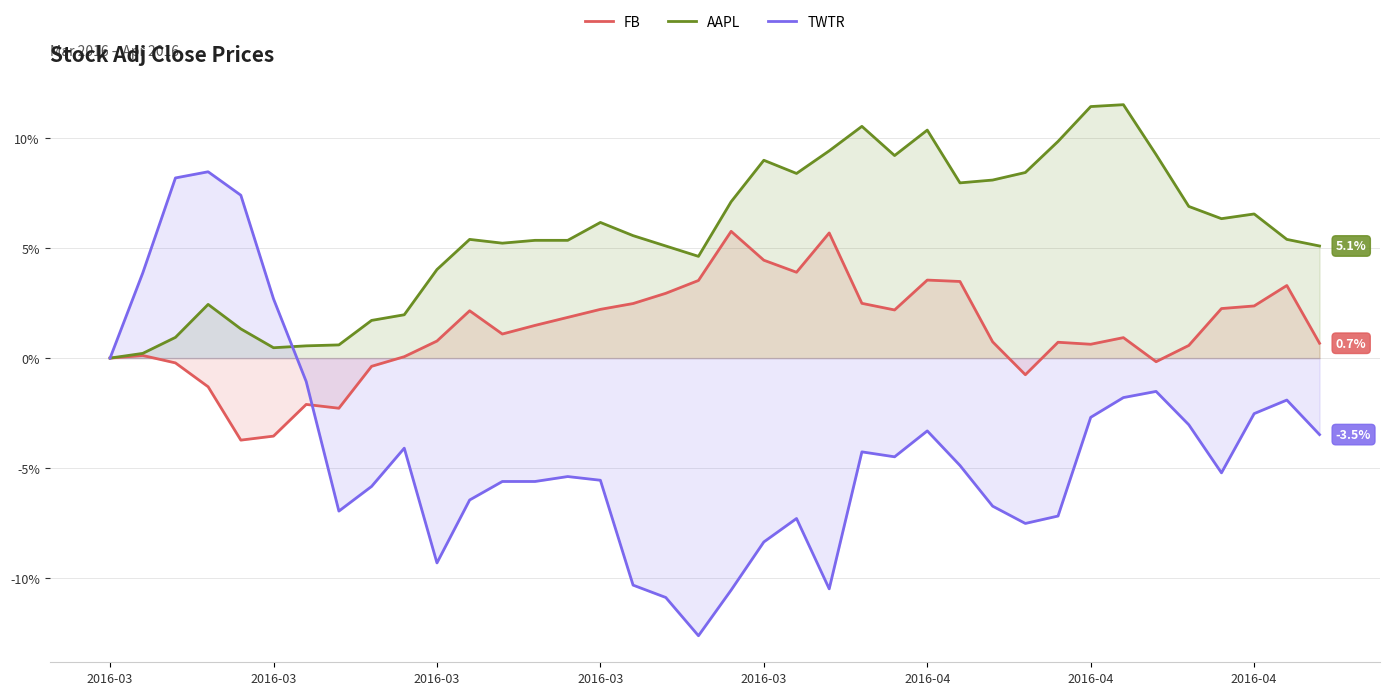

What is the value of the AAPL point at the 27th from the left?

8.0